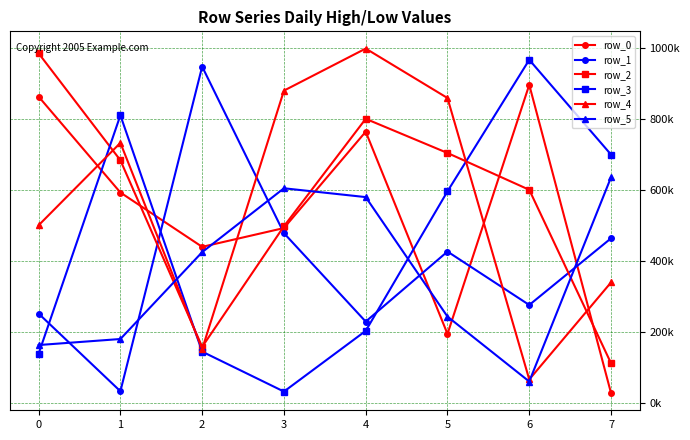

Which series has the largest range (max minus min)?

row_3